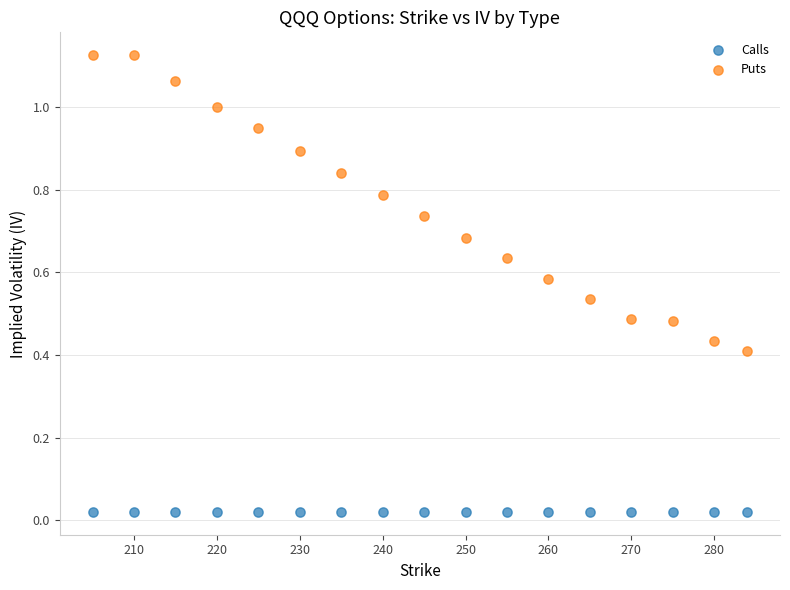

Which series reaches the maximum Y coordinate?

Puts